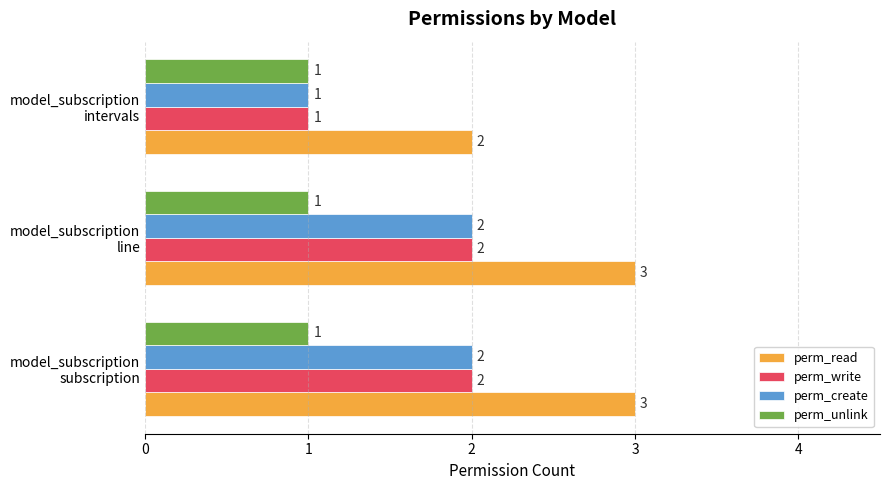

Count the perm_create values in the range 1 to 2.

3